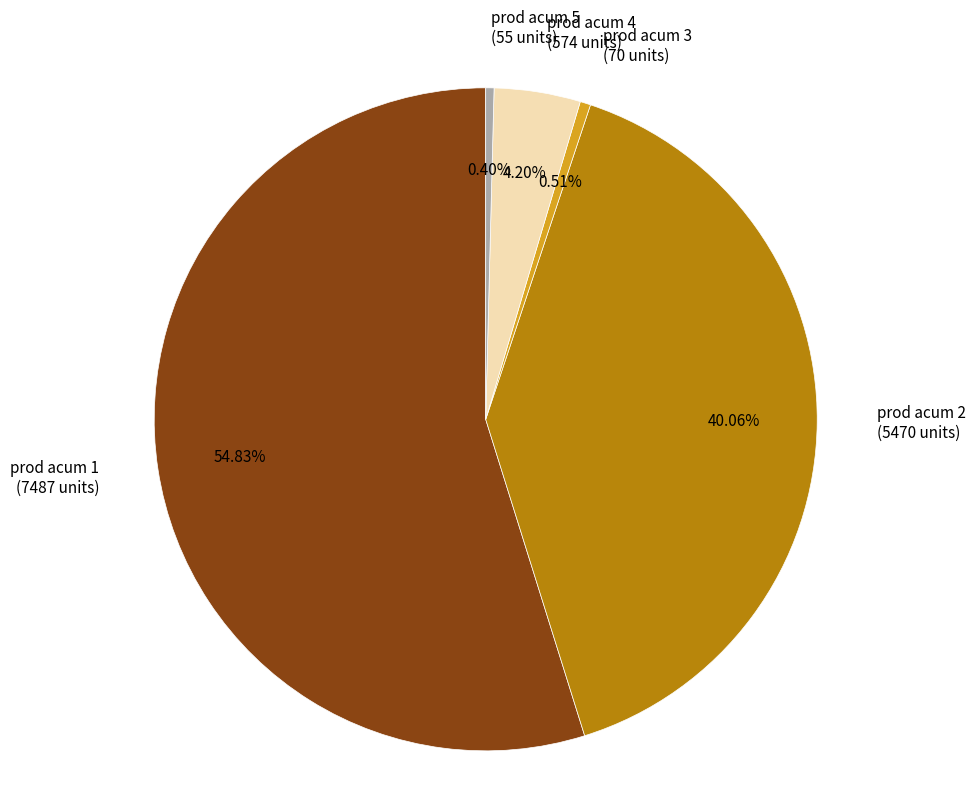

What is the ratio of the value at prod acum 1 to the value at prod acum 2?

1.4